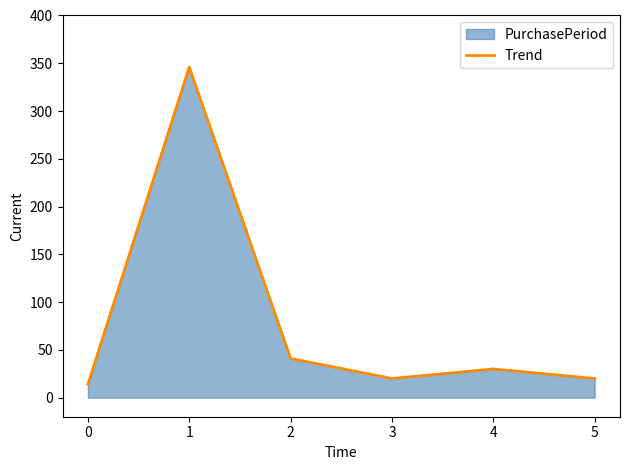

What is the value of the 1st point from the left?

14